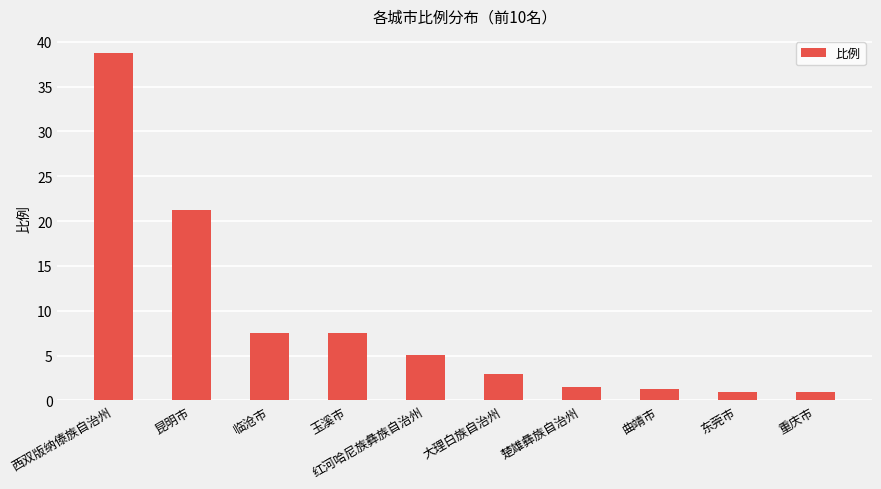

What is the sum of the values at 曲靖市 and 西双版纳傣族自治州?

40.0